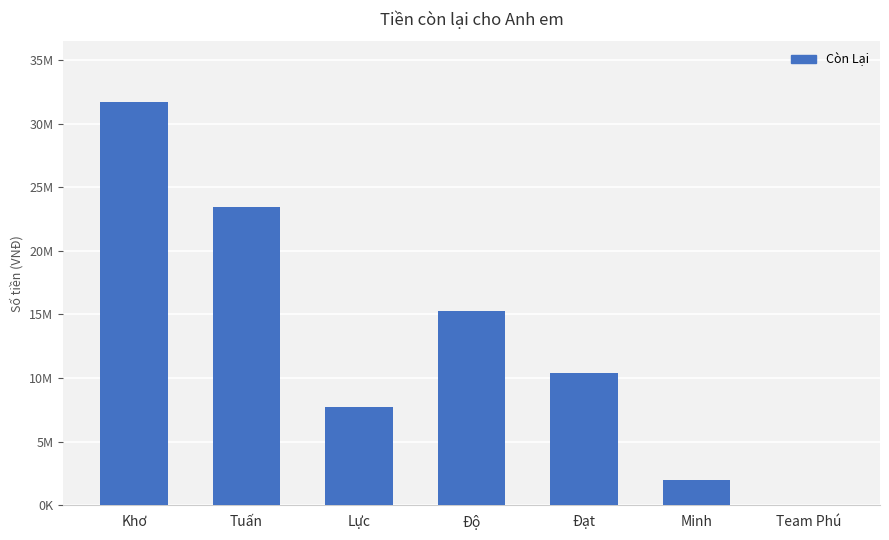

Rank the categories by value from highest to lowest.

Khơ, Tuấn, Độ, Đạt, Lực, Minh, Team Phú